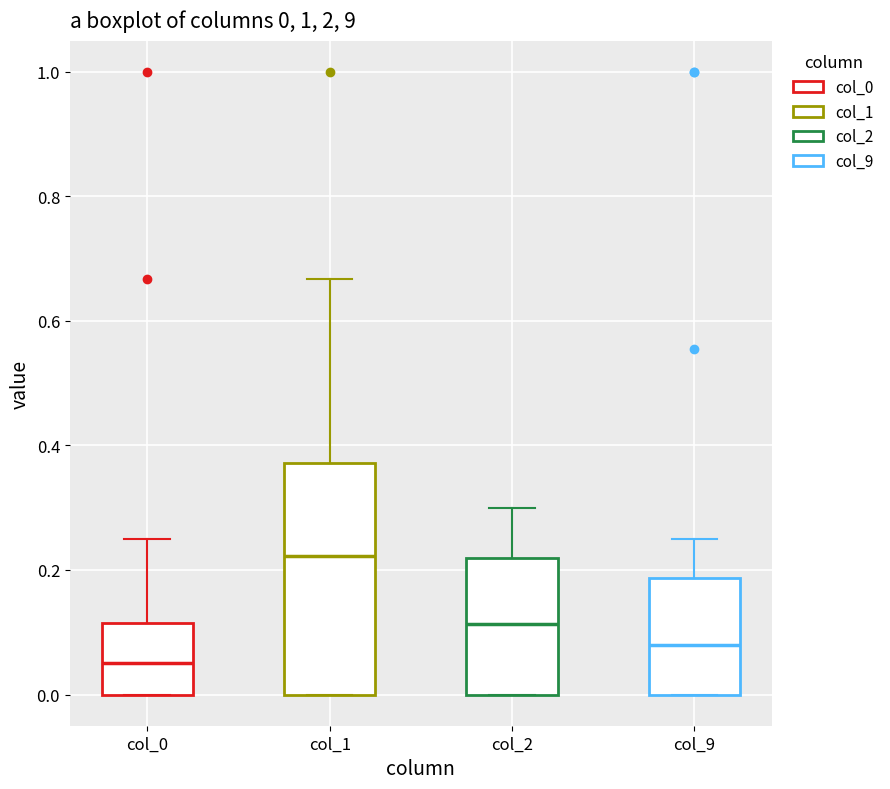

Comparing the boxes themselves (not the whiskers), which one is the tallest?

col_1